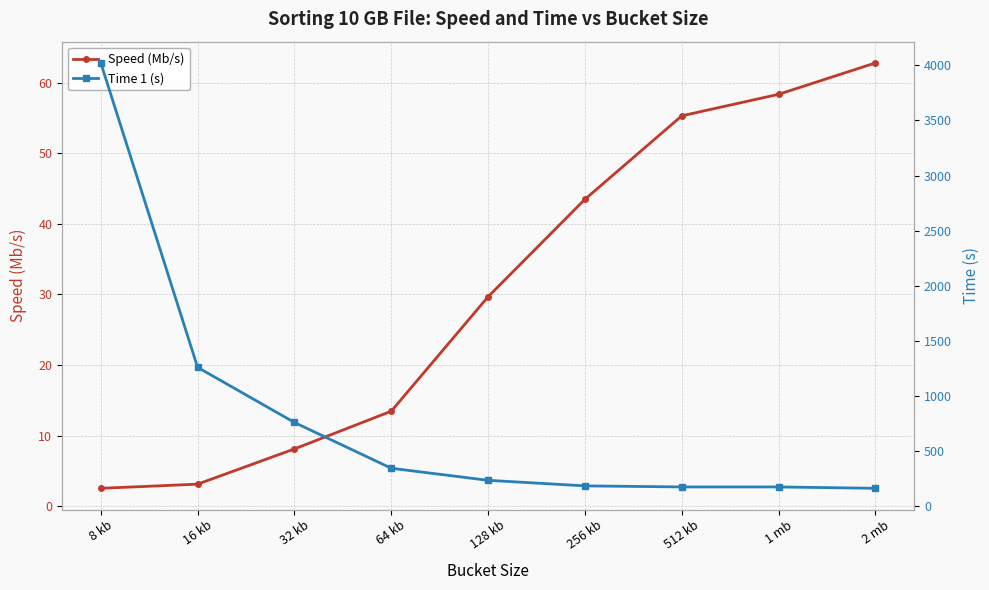

Reading left to right, list all the values displayed in this chart.

Speed (Mb/s): 8 kb=2.5	16 kb=3.1	32 kb=8.1	64 kb=13.5	128 kb=29.7	256 kb=43.5	512 kb=55.3	1 mb=58.3	2 mb=62.8
Time 1 (s): 8 kb=4022.0	16 kb=1260.3	32 kb=760.3	64 kb=345.0	128 kb=235.5	256 kb=185.2	512 kb=175.5	1 mb=175.5	2 mb=163.1